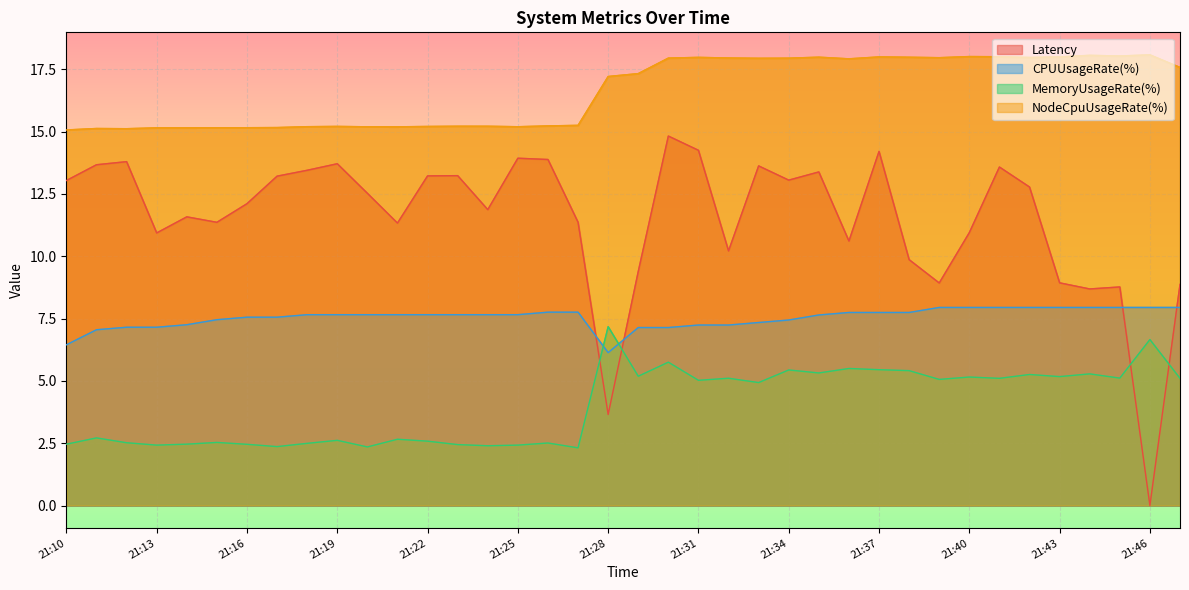

Does the chart display data point markers on the line(s)?

No